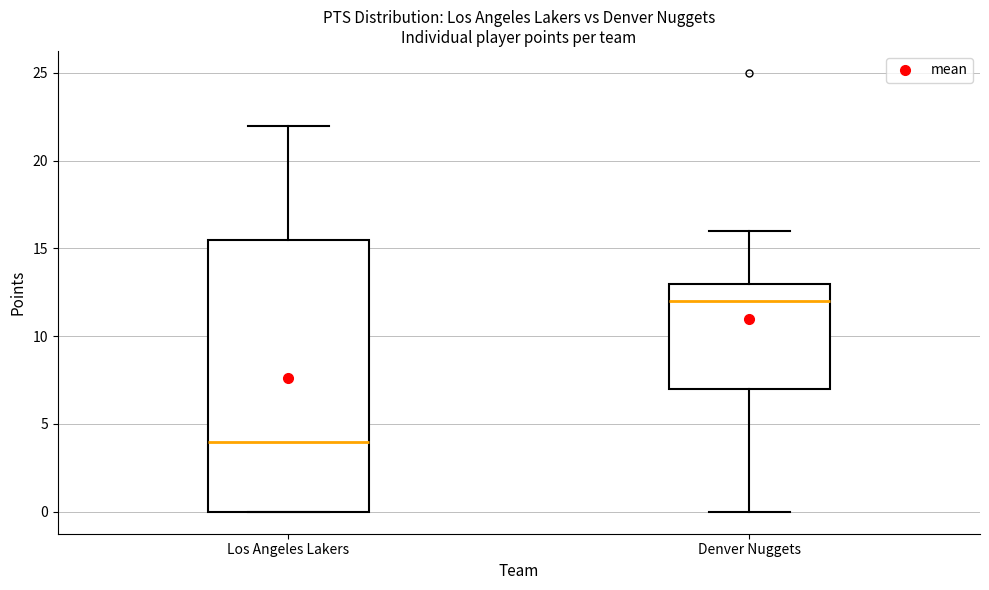

Where does the upper whisker of the box for Denver Nuggets end on the y-axis? The values are not printed on the chart, so give them approximately, as read against the axis.

16.0